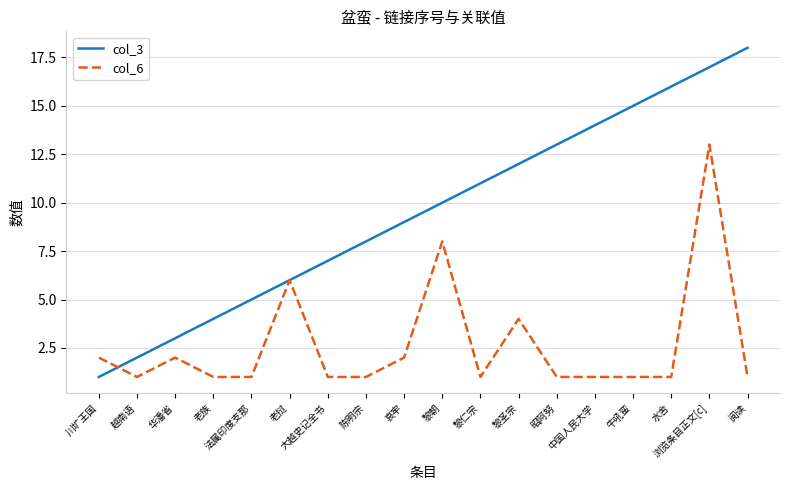

Reading right to left, extract all data points from this chart.

col_3: 阅读=18	浏览条目正文[c]=17	水舍=16	牛吼蛮=15	中国人民大学=14	昭阿努=13	黎圣宗=12	黎仁宗=11	黎朝=10	哀牢=9	陈明宗=8	大越史记全书=7	老挝=6	法属印度支那=5	老族=4	华潘省=3	越南语=2	川圹王国=1
col_6: 阅读=1	浏览条目正文[c]=13	水舍=1	牛吼蛮=1	中国人民大学=1	昭阿努=1	黎圣宗=4	黎仁宗=1	黎朝=8	哀牢=2	陈明宗=1	大越史记全书=1	老挝=6	法属印度支那=1	老族=1	华潘省=2	越南语=1	川圹王国=2